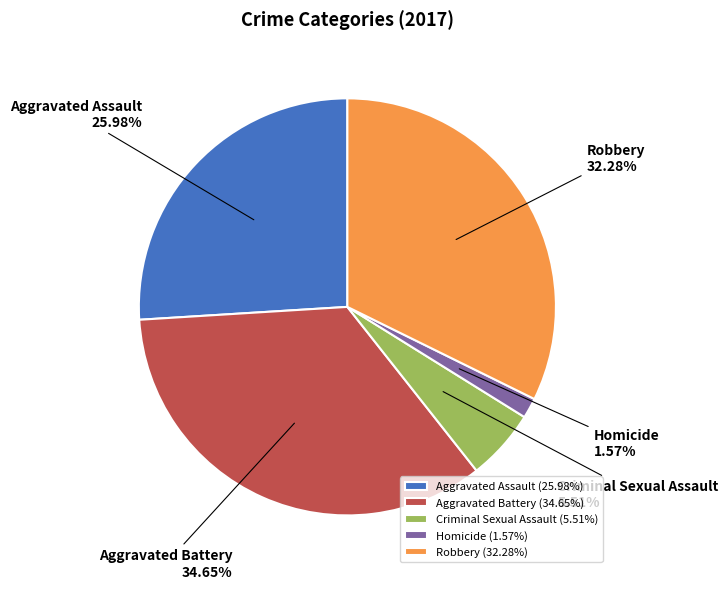

Is there any slice that represents more than half of the pie?

No